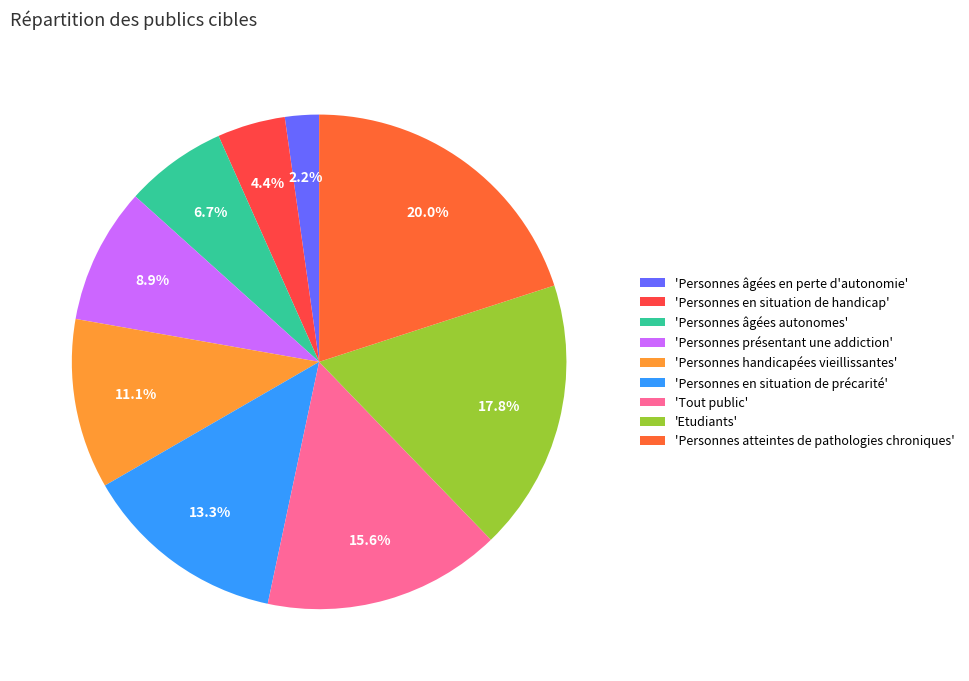

Count the number of slices in the pie.

9